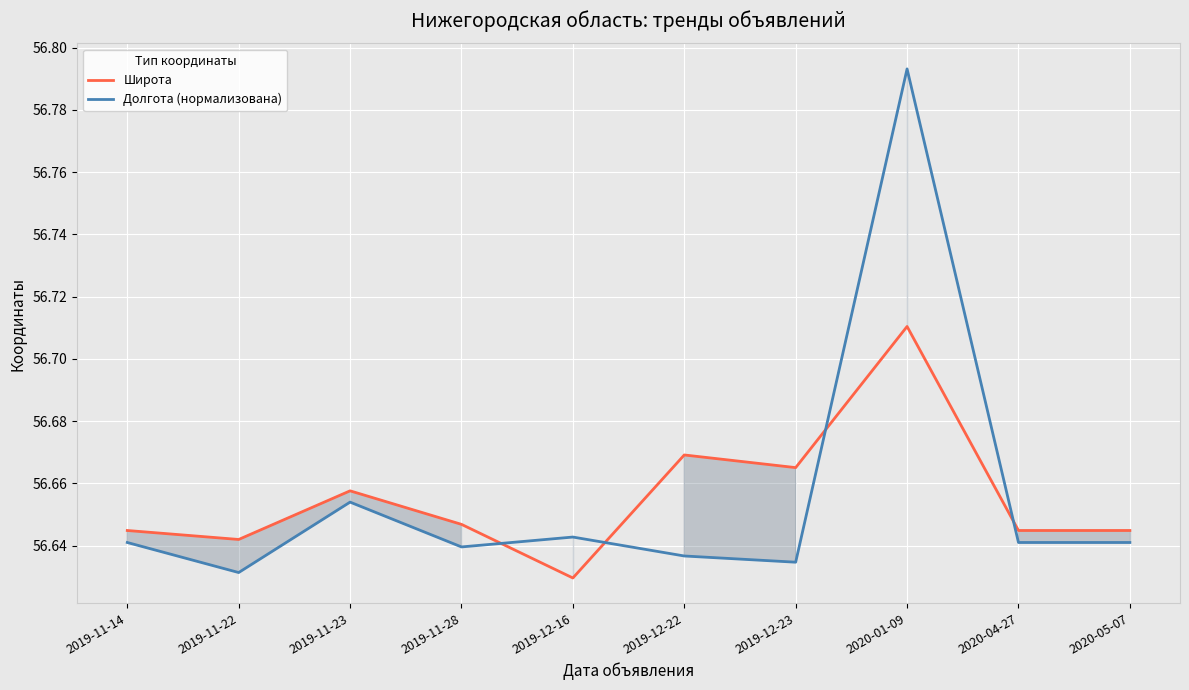

What value does the Долгота (нормализована) series have at 2020-05-07?

56.6